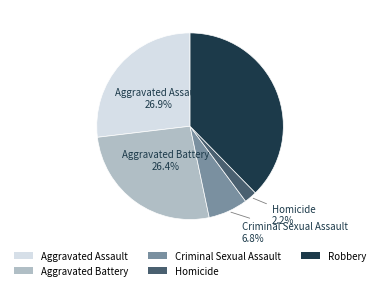

Which slice is the largest?

Robbery